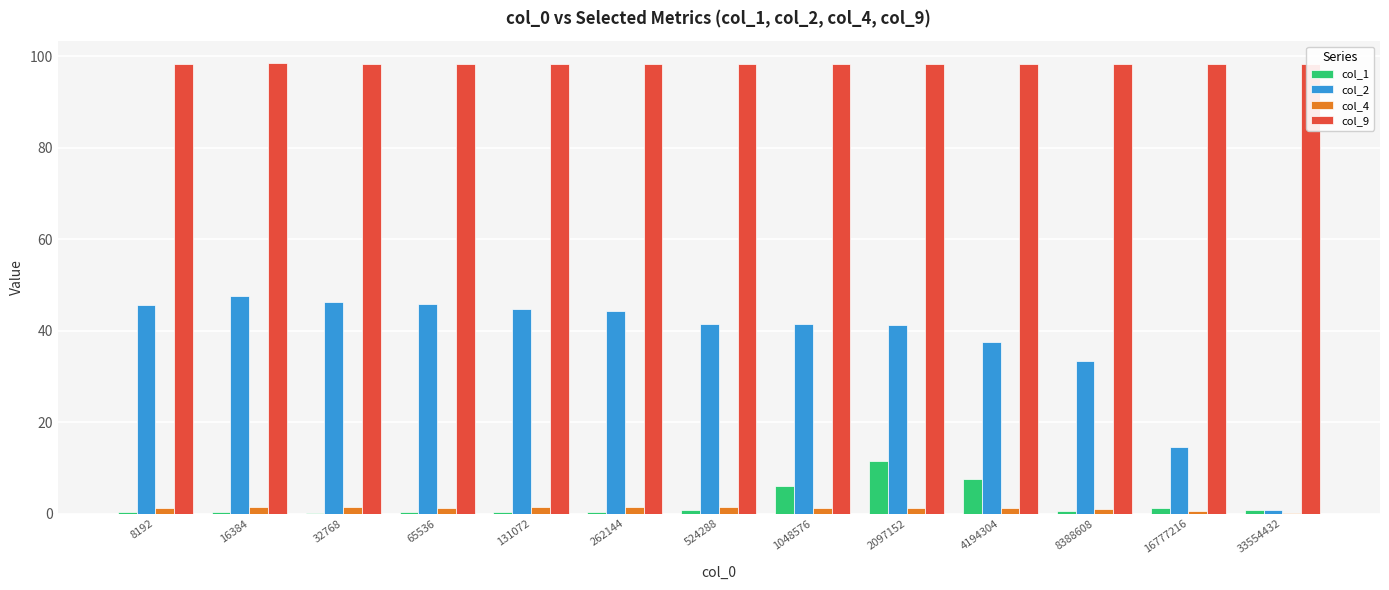

Is it true that col_2 equals 37.5 at 4194304?

True